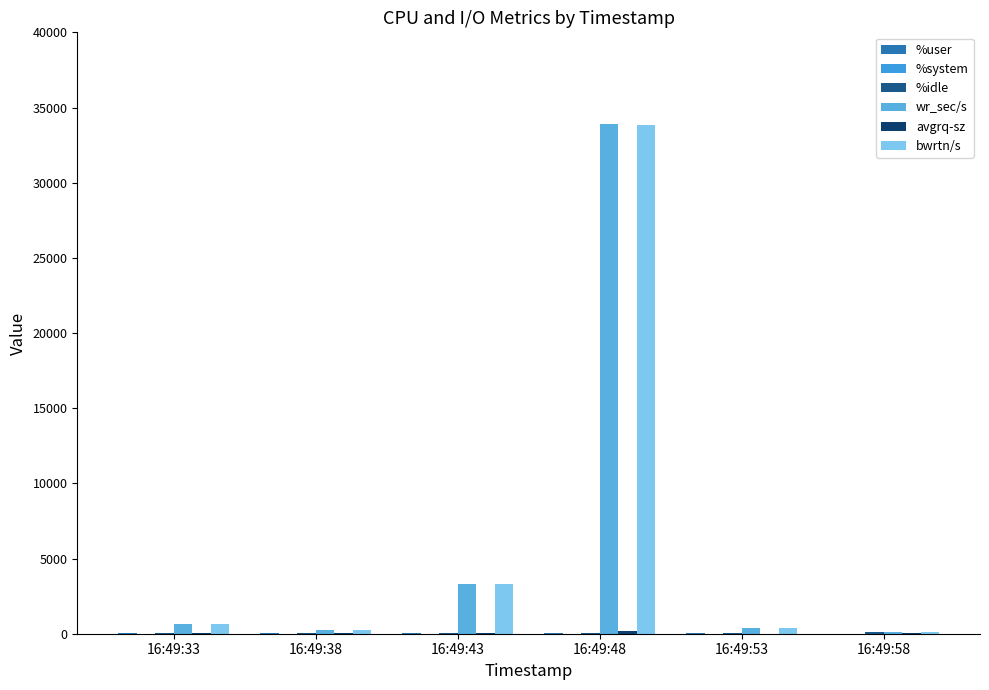

What is the sum of the wr_sec/s values at 16:49:48 and 16:49:38?

34137.6